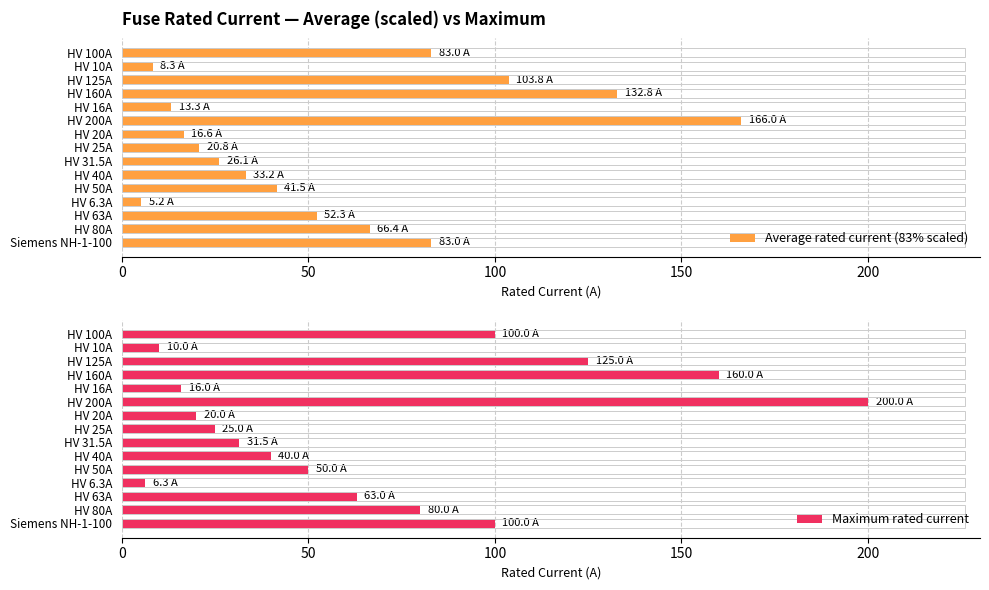

True or false: Average rated current (83% scaled) has a value of 20.8 at HV 25A.

True